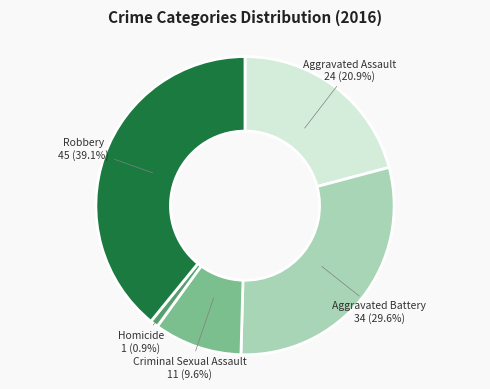

Does any single category account for the majority?

No